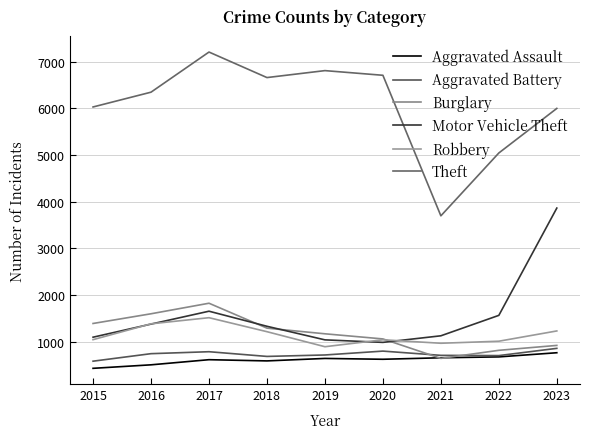

Between 2016 and 2020, which is larger?

2020